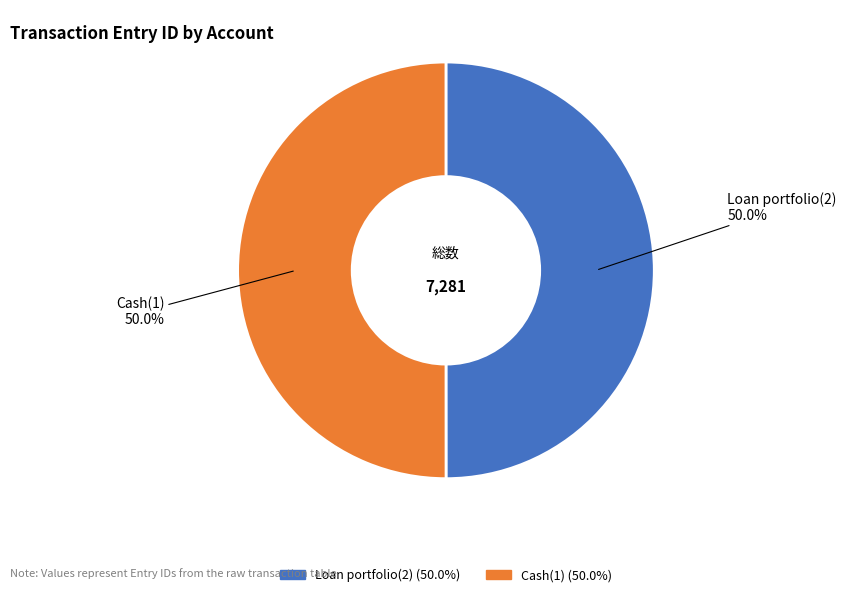

True or false: Cash(1) accounts for 50% of the total.

True